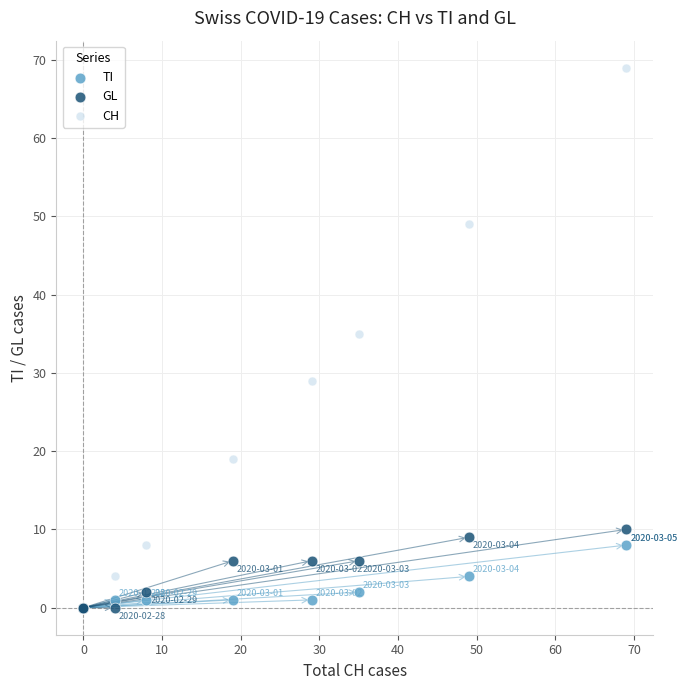

In the CH series, what Y value is closest to 34?

35